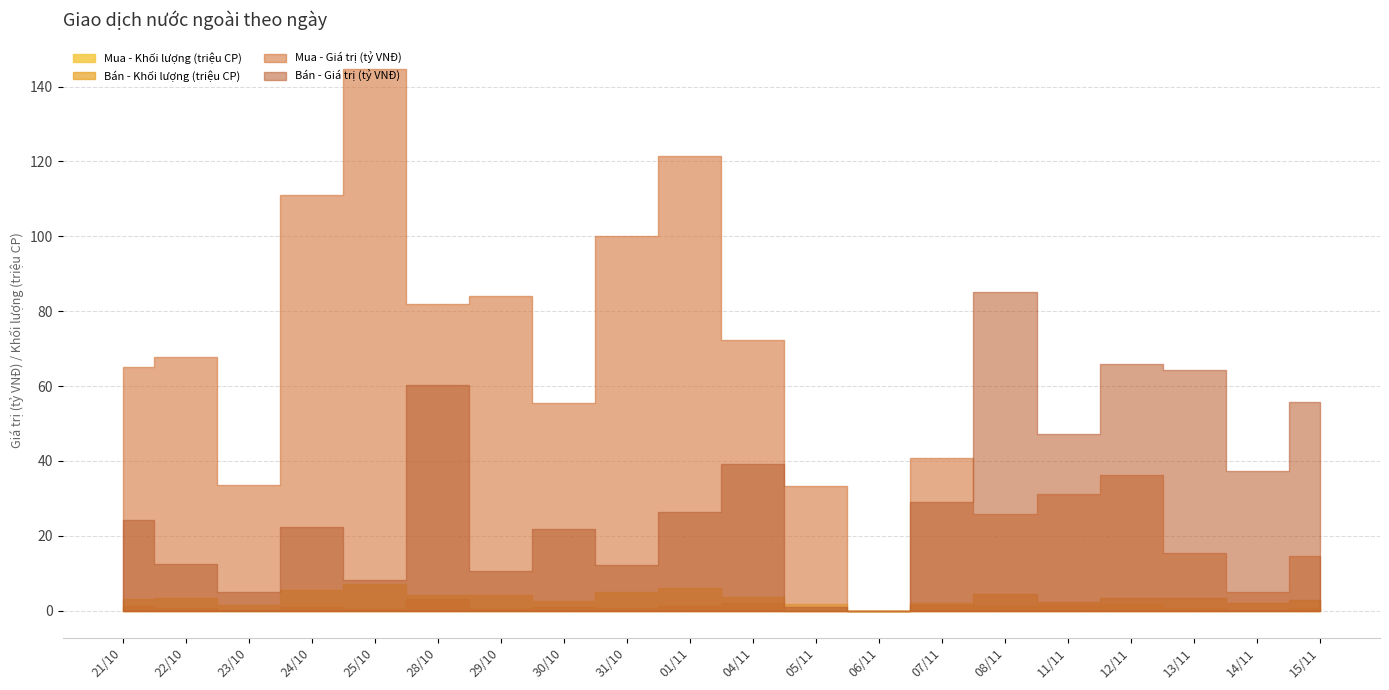

What is the label of the 7th point from the right?

07/11